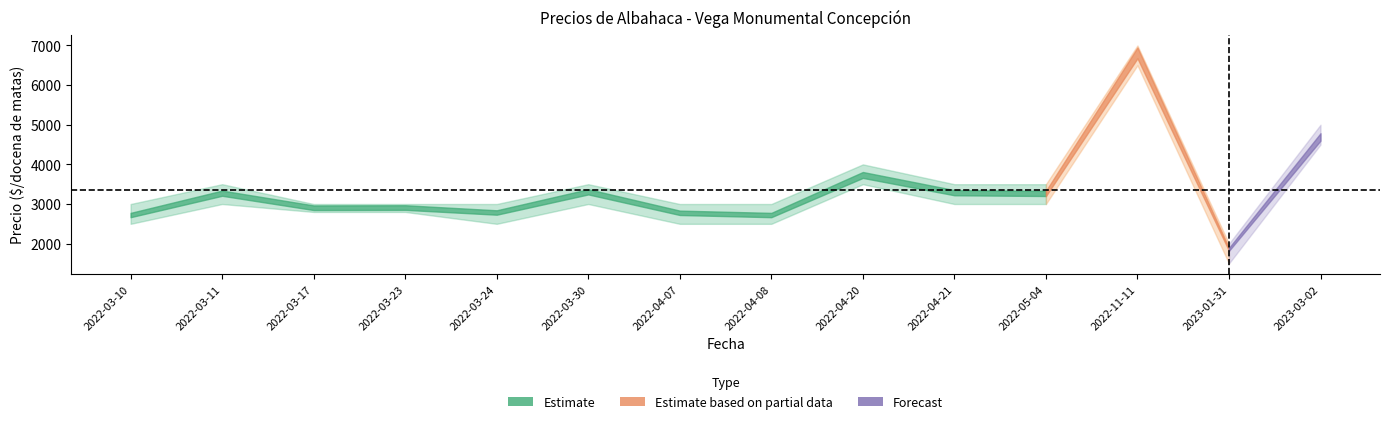

What is the difference between the maximum and minimum values in the Precio máximo series?

5000